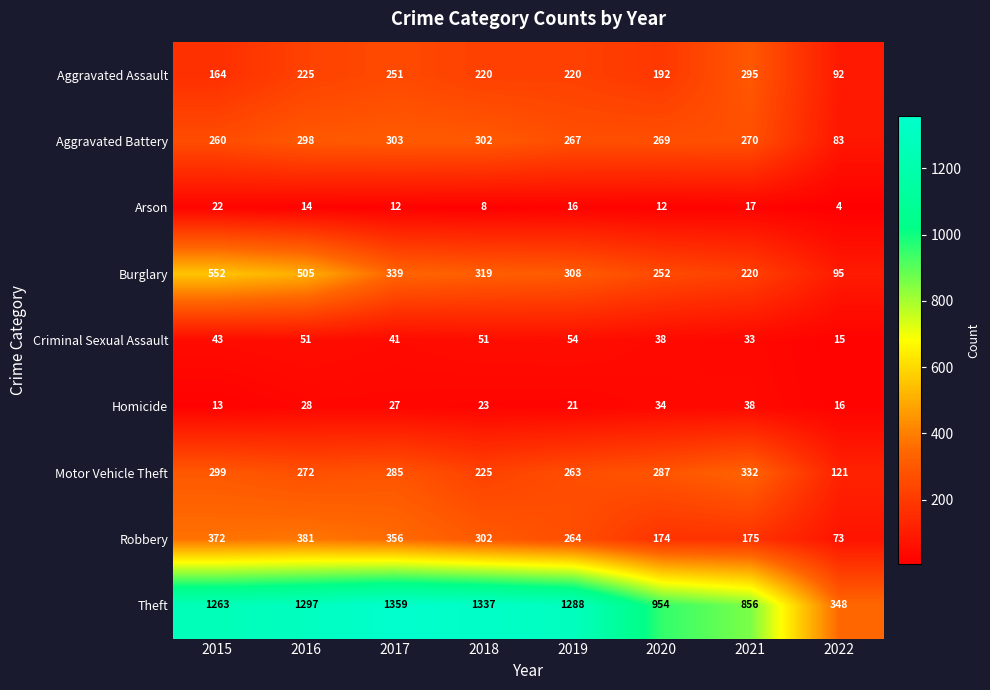

Where does the Arson series first go above 14?

2015